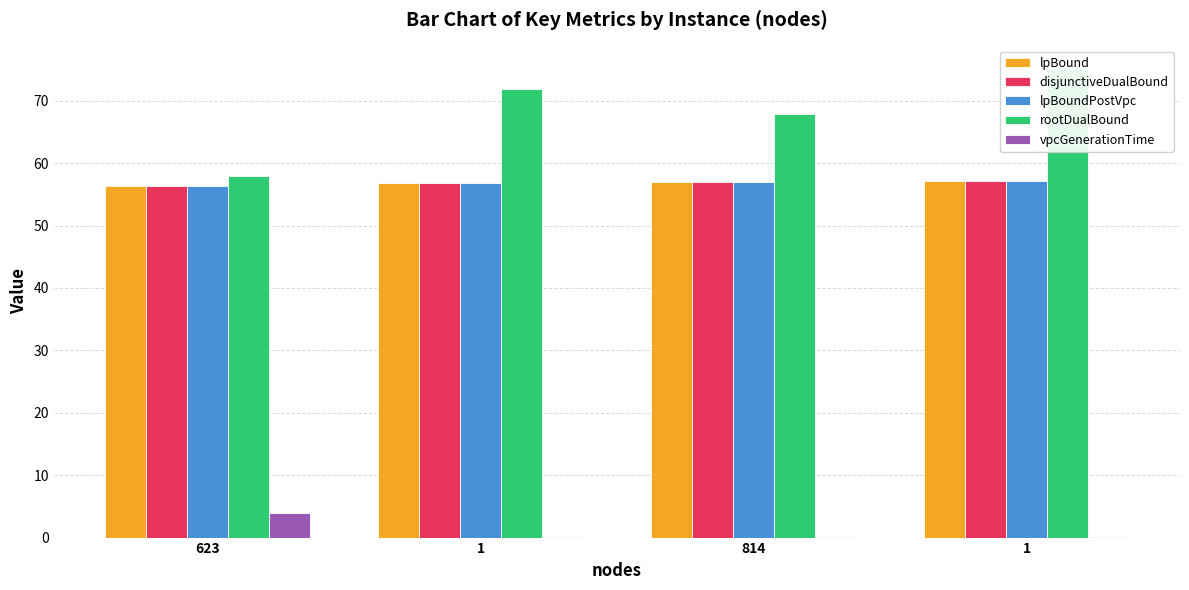

Is the value of rootDualBound at 623 greater than the value of lpBound at 623?

Yes